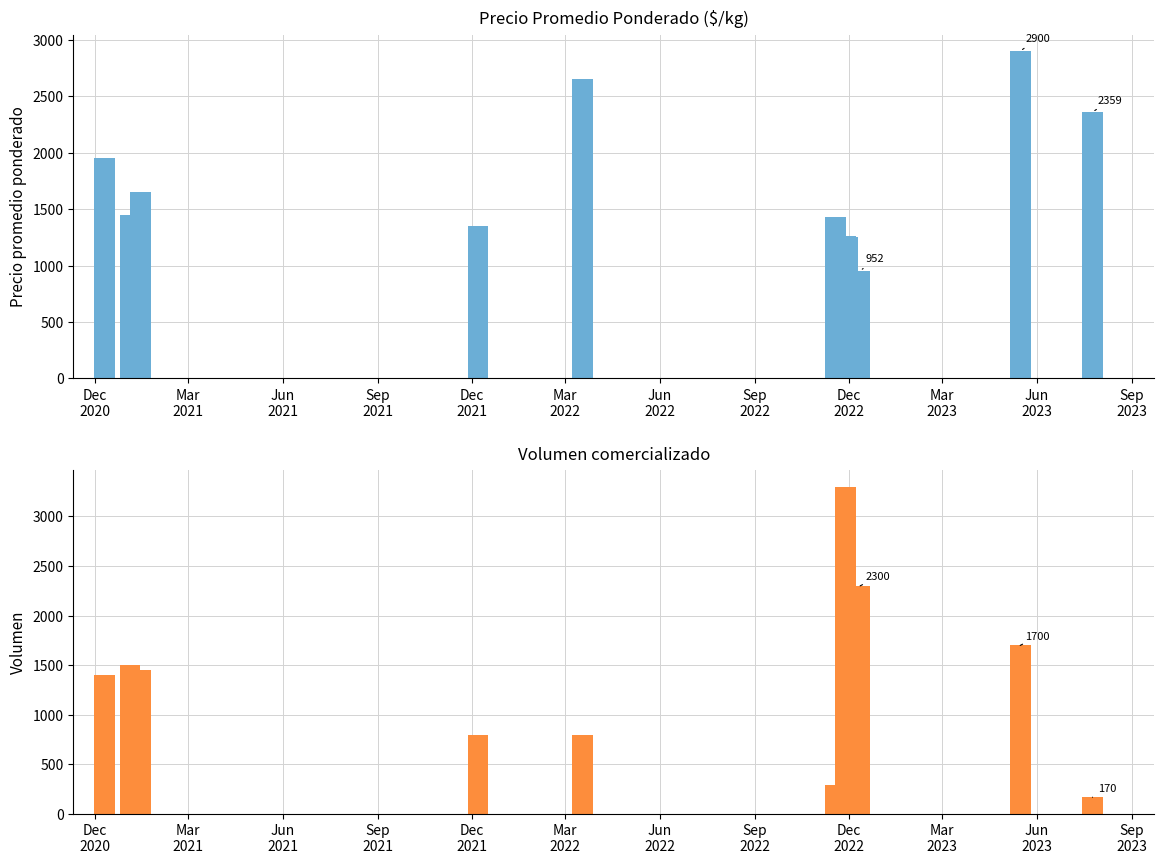

List the series in order of their peak value, highest first.

Volumen, Precio promedio ponderado